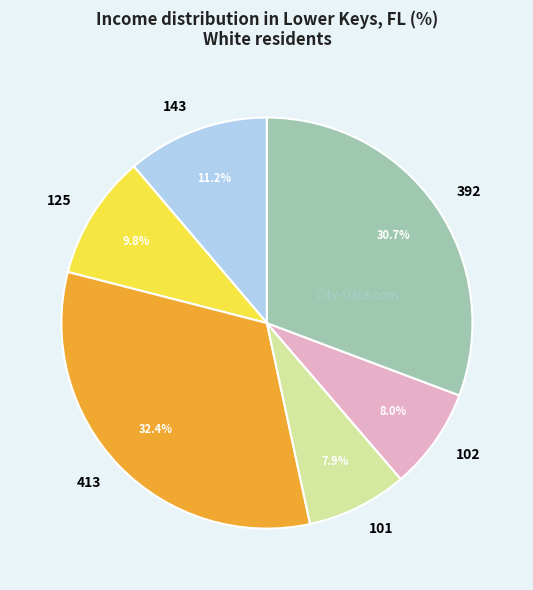

Is the sum of 413 and 125 greater than half?

No